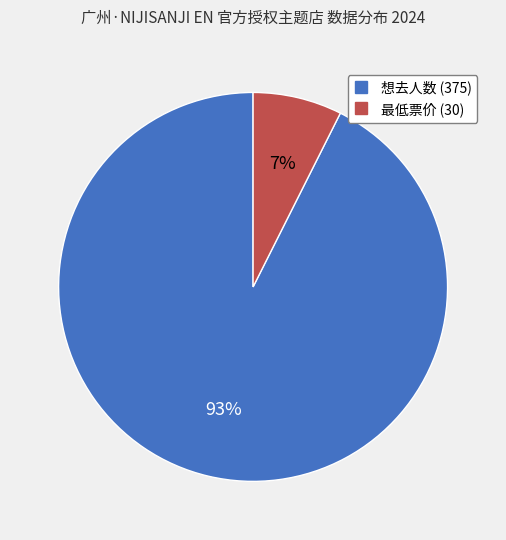

To the nearest percent, what is the average slice percentage?

50%